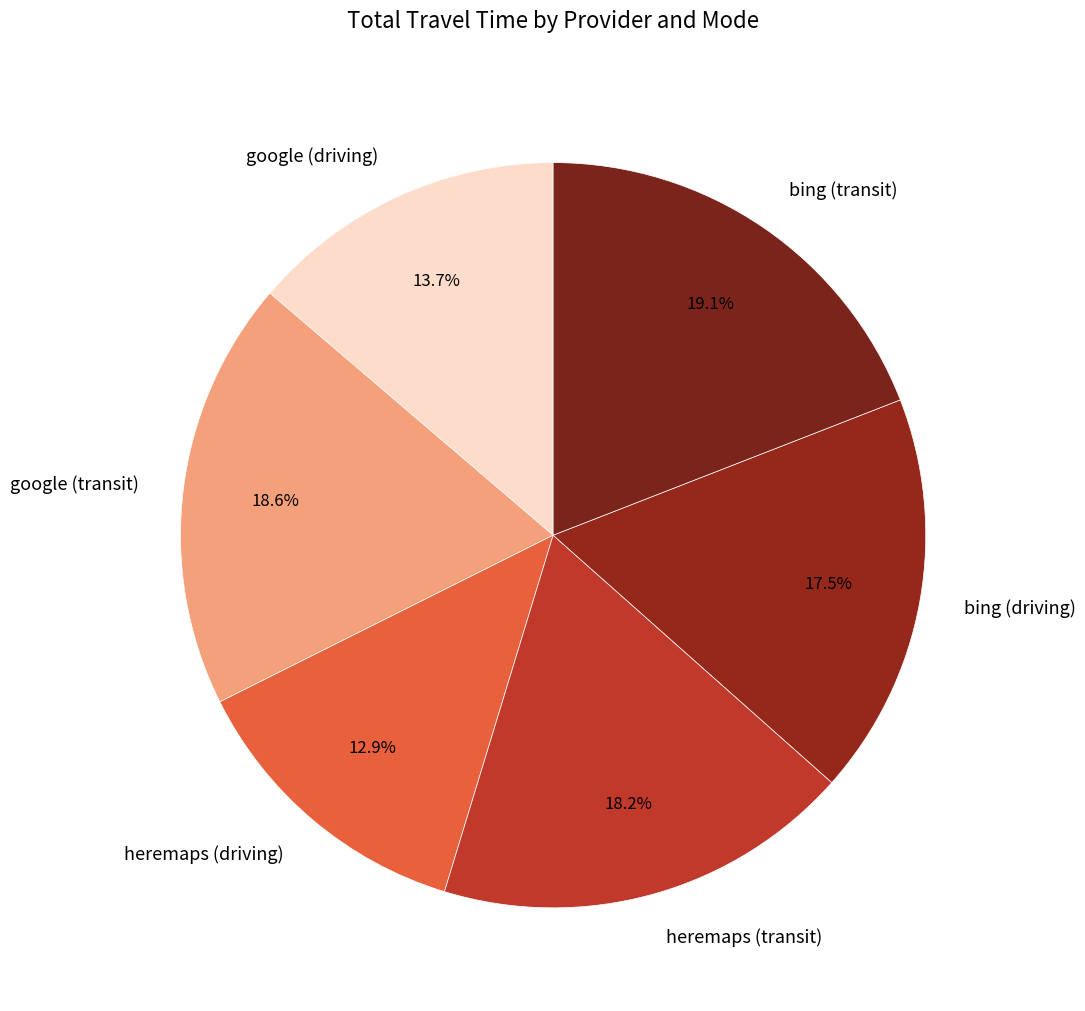

Count the number of slices in the pie.

6